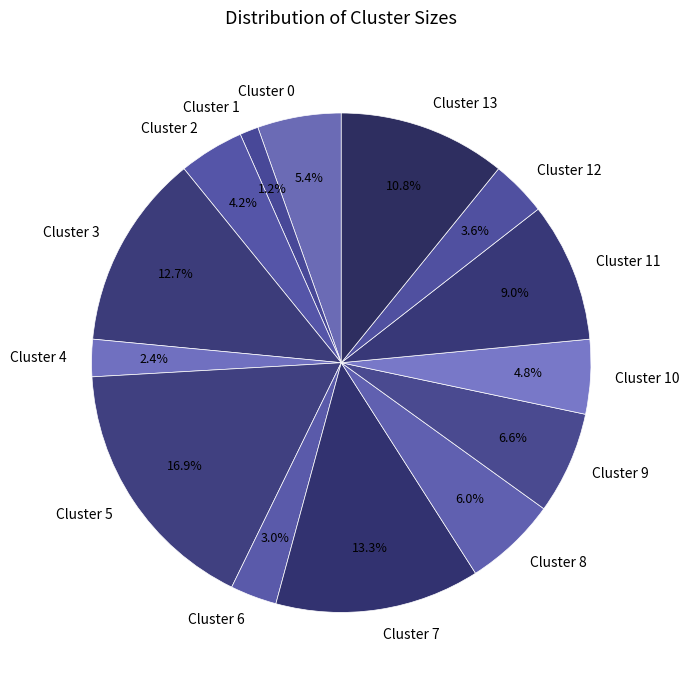

What is the smallest slice in the pie chart?

Cluster 1